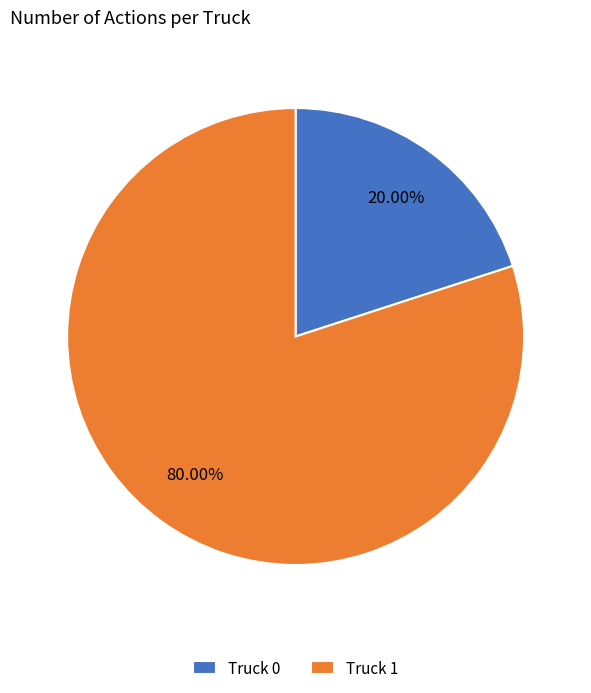

Combined, what portion of the pie is Truck 0 and Truck 1?

100.0%